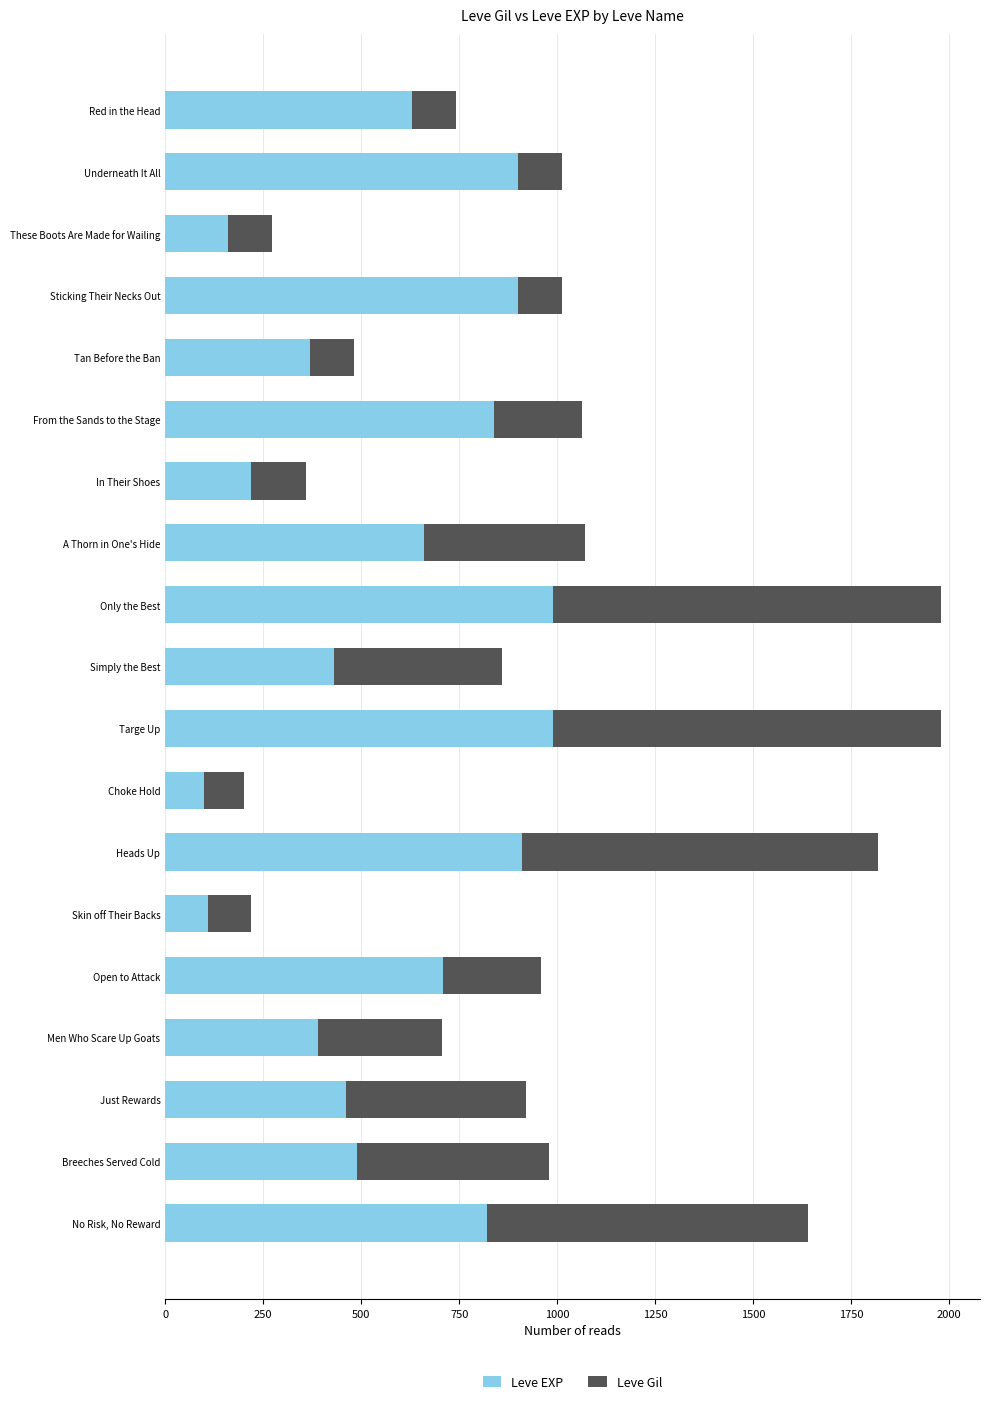

The value of Leve EXP at Only the Best is 1288. True or false?

False